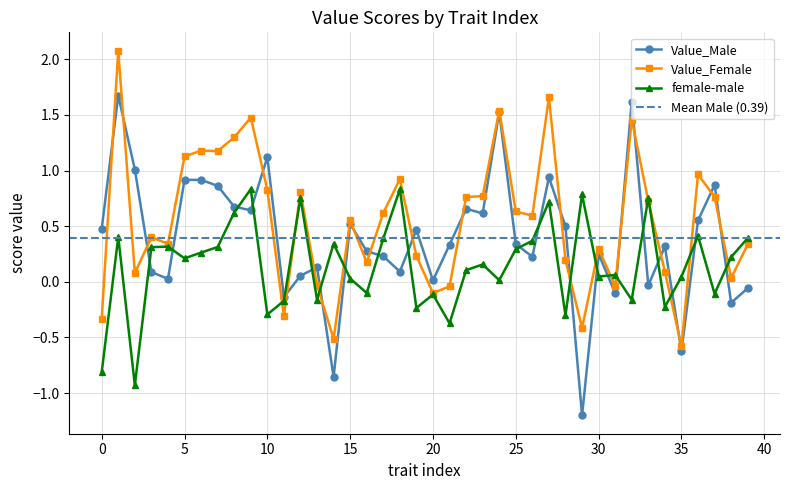

How many values in female-male are below zero?

13